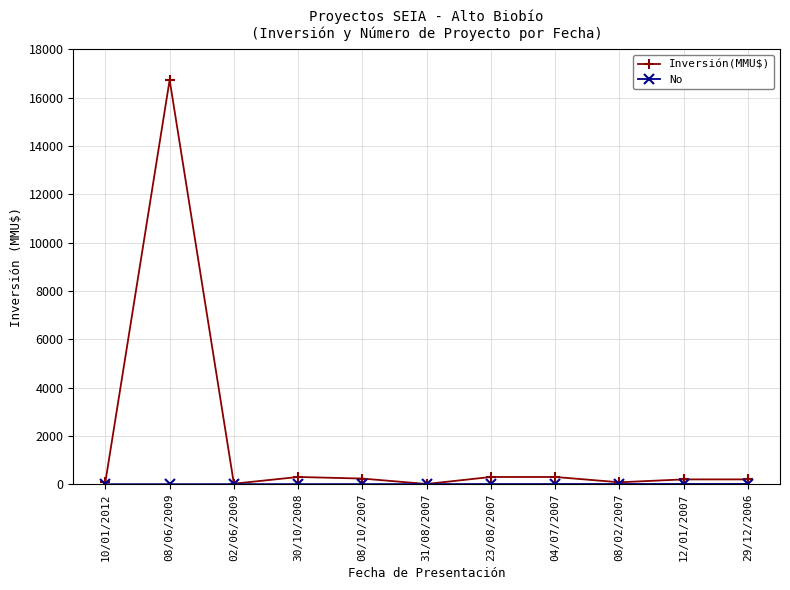

What position from the left is 08/02/2007?

9